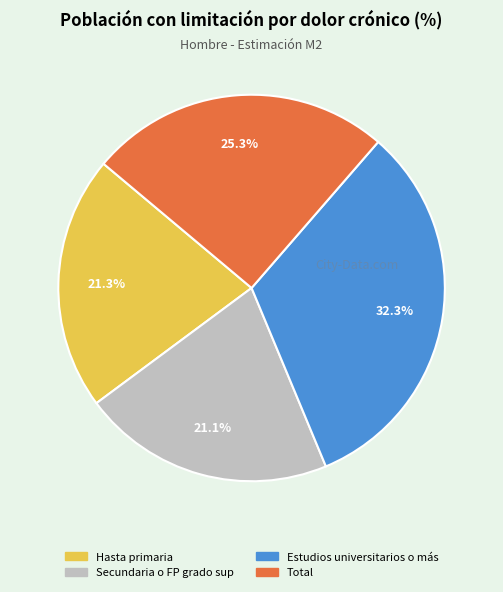

Which slice is the largest?

Estudios universitarios o más